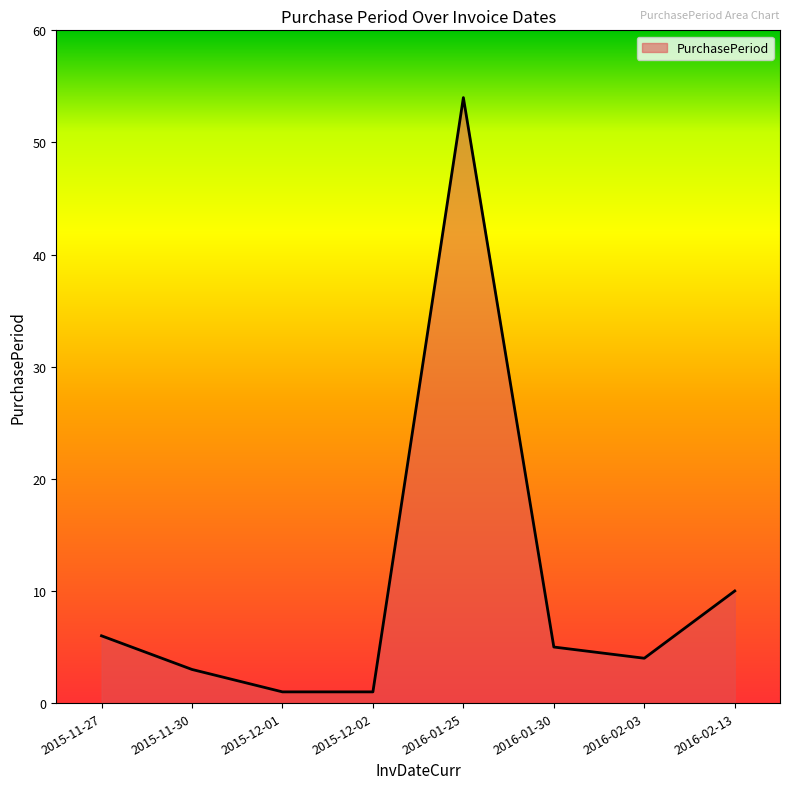

What is the maximum value shown in the chart?

54